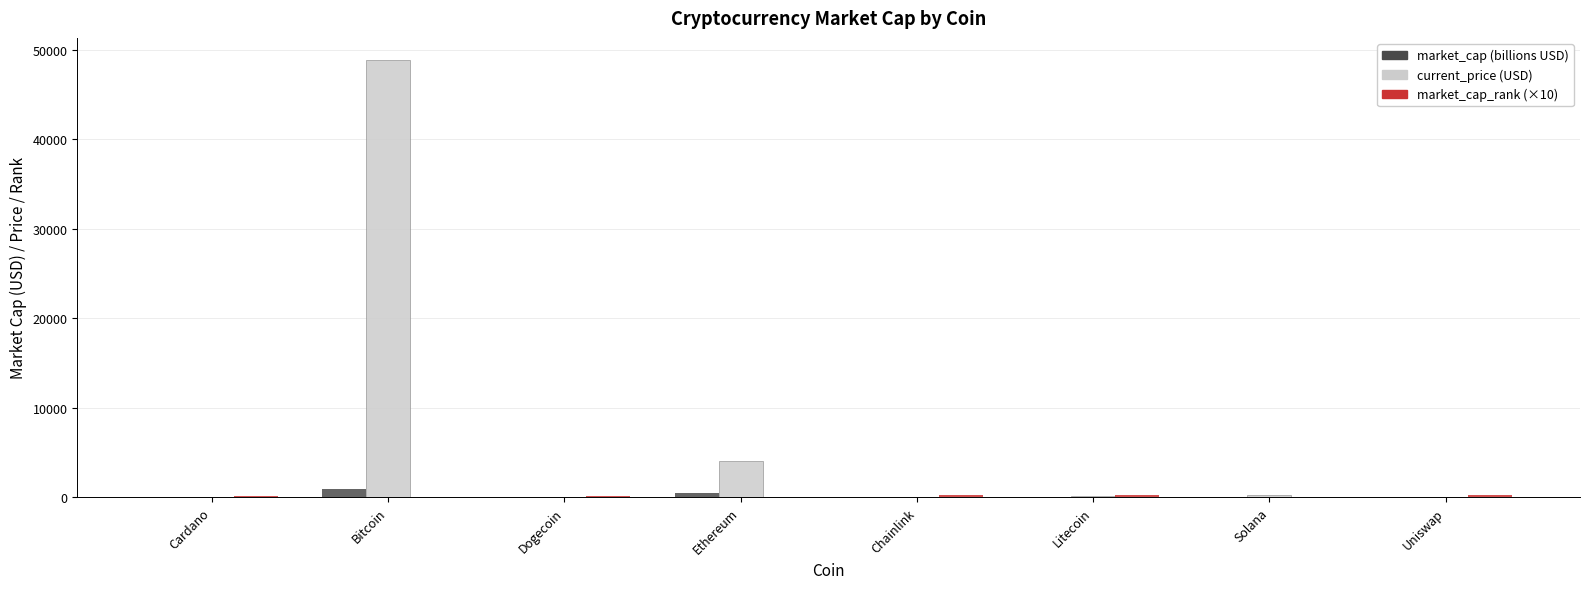

Count the number of data series in this chart.

3